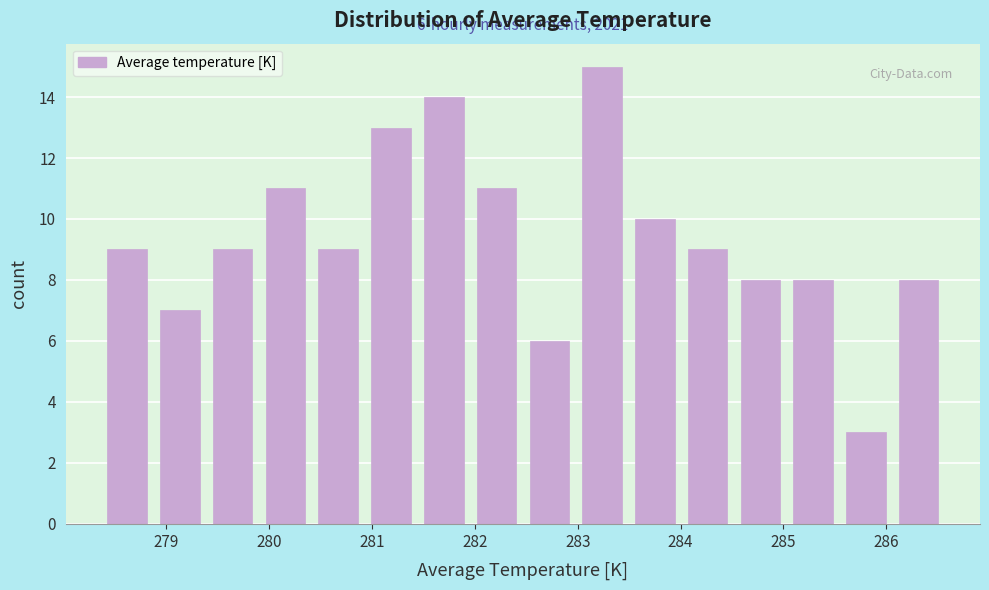

Which range on the x-axis has the tallest bar?

283.0 to 283.5